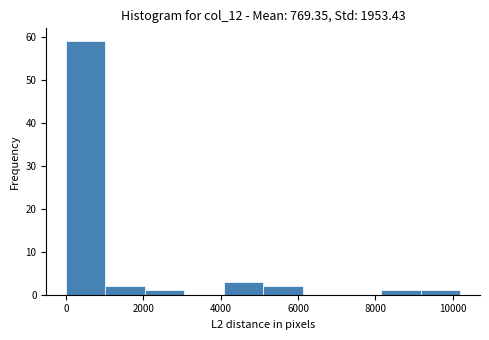

Reading left to right, transcribe this chart: for each bar, give the range it covers on the x-axis and its height. Neither the bar edges nor the heights are printed on the chart, so give them approximately, as read against the axes.

0 to 1000: 59
1000 to 2000: 2
2000 to 3000: 1
3000 to 4000: 0
4000 to 5000: 3
5000 to 6200: 2
6200 to 7200: 0
7200 to 8200: 0
8200 to 9200: 1
9200 to 10200: 1